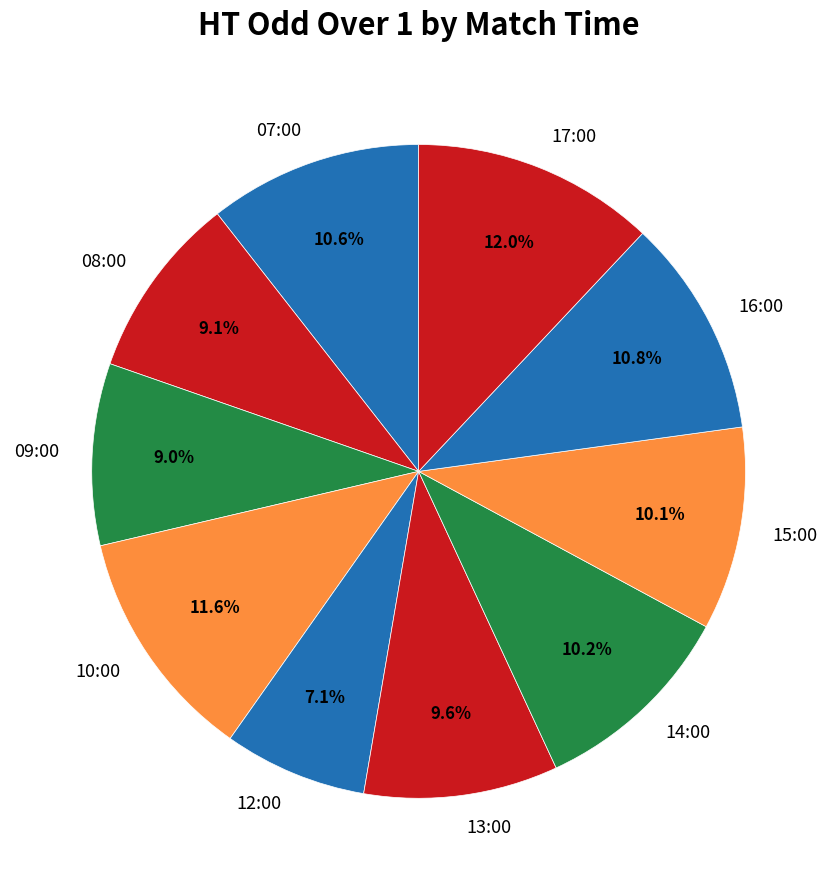

To the nearest percent, what is the average slice percentage?

10%